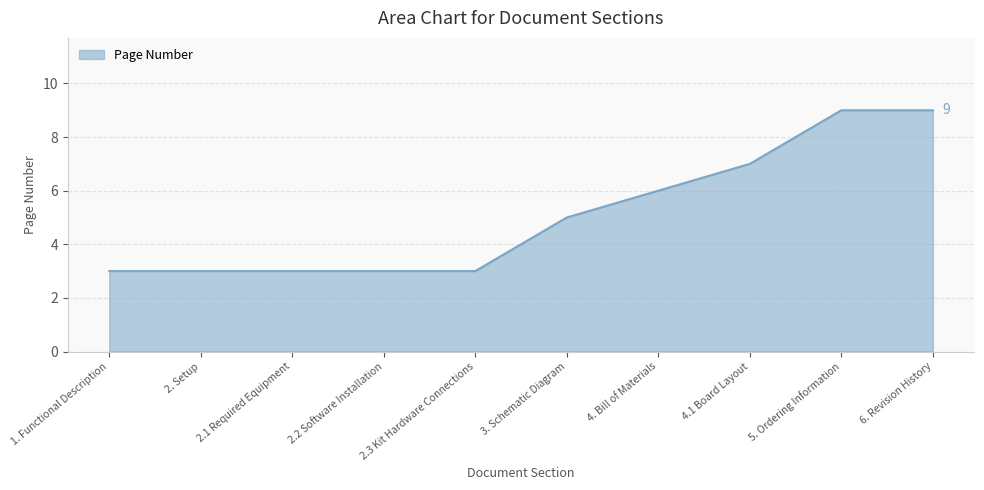

Reading right to left, transcribe all the data shown in this chart.

9	9	7	6	5	3	3	3	3	3